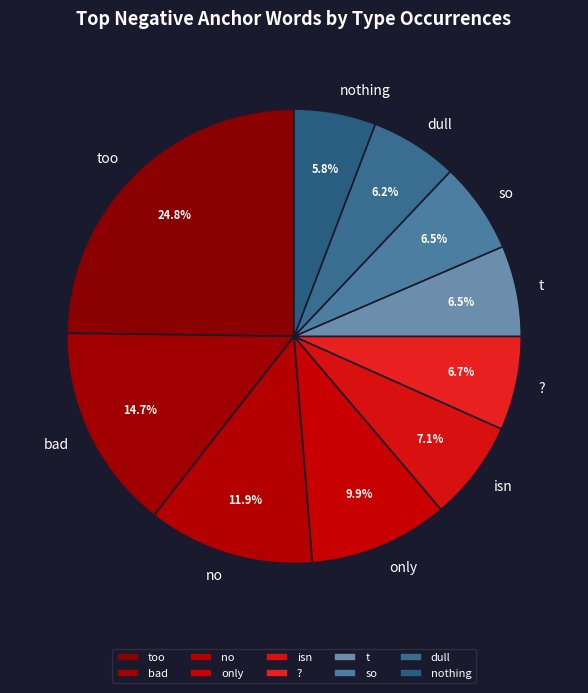

What is the change in value from too to nothing?

-88